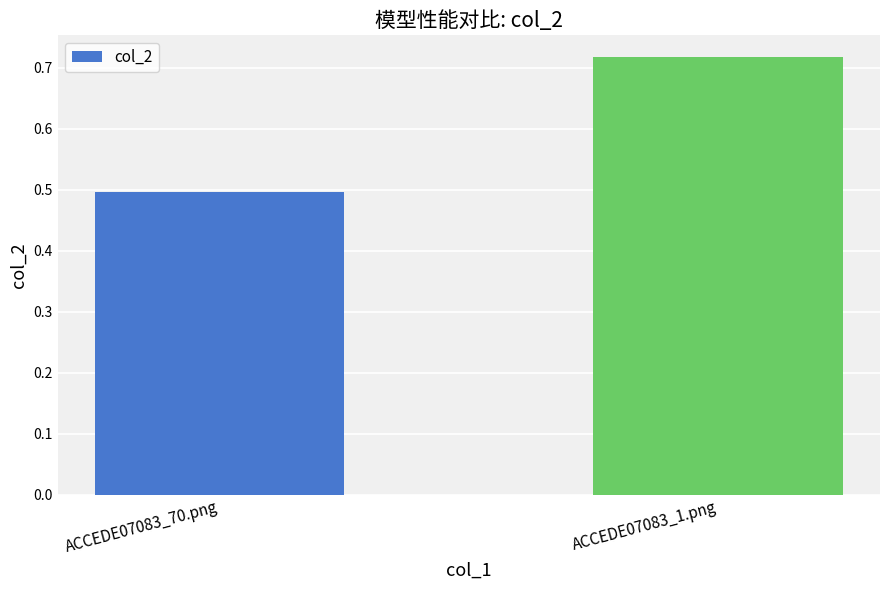

List the labels in order of value, smallest first.

ACCEDE07083_70.png, ACCEDE07083_1.png